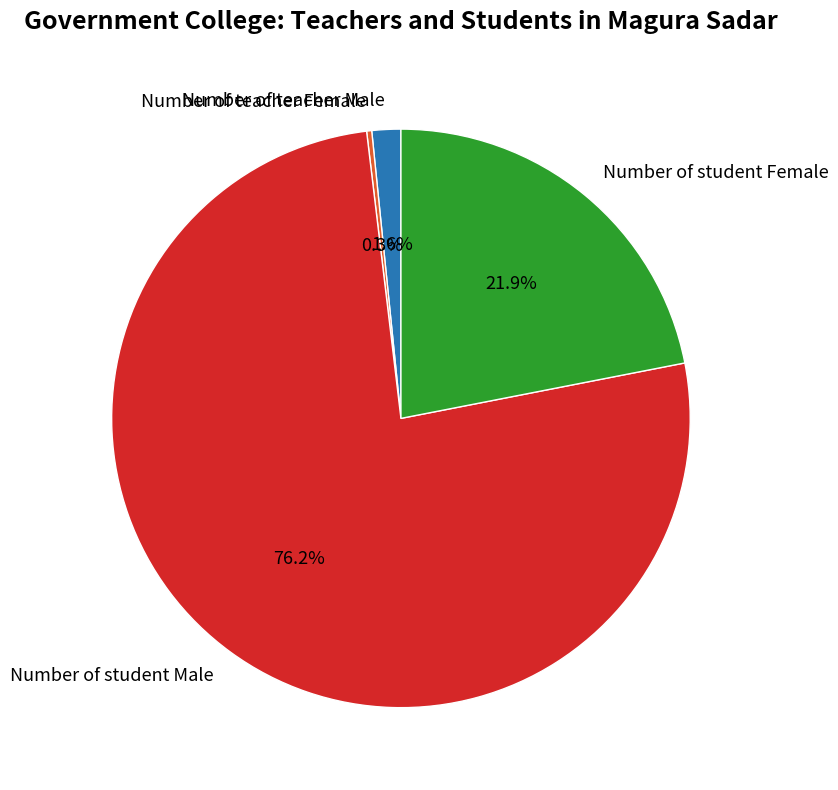

How many segments does this pie chart have?

4